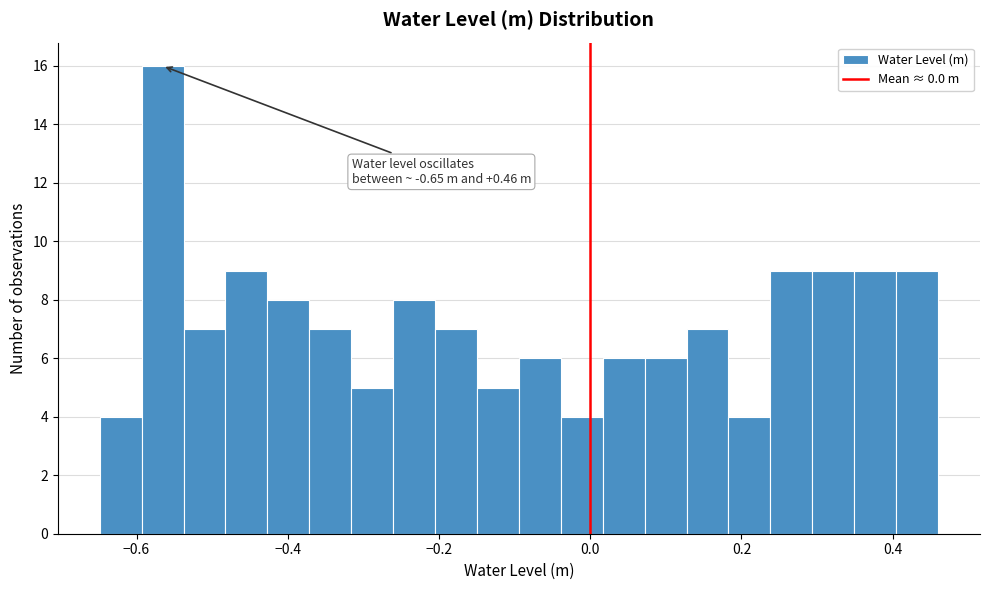

Around what value on the x-axis is the tallest bar? Give the approximate position of its centre, as read against the axis.

-0.56